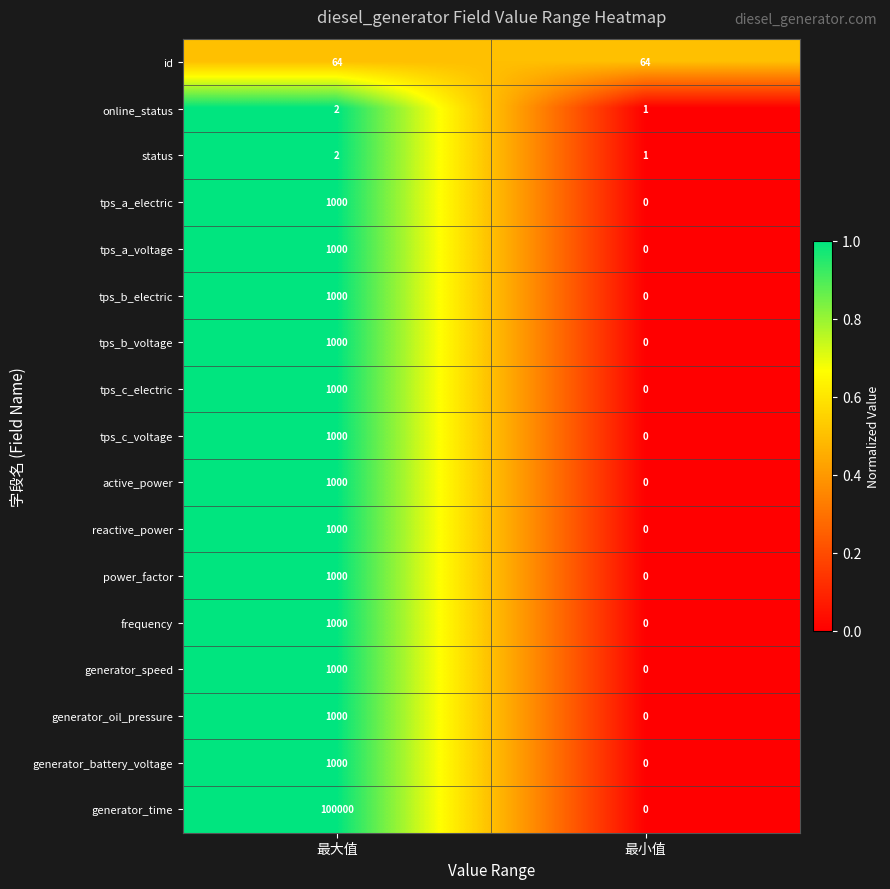

The generator_battery_voltage series shows 1000 at 最大值. True or false?

True